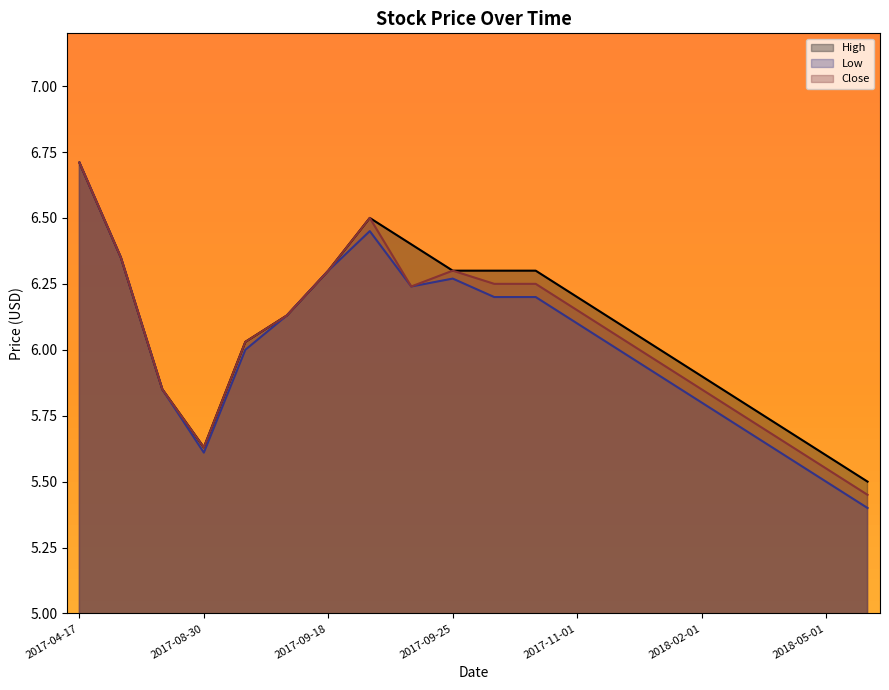

The value of High at 2017-10-15 is 3.2. True or false?

False